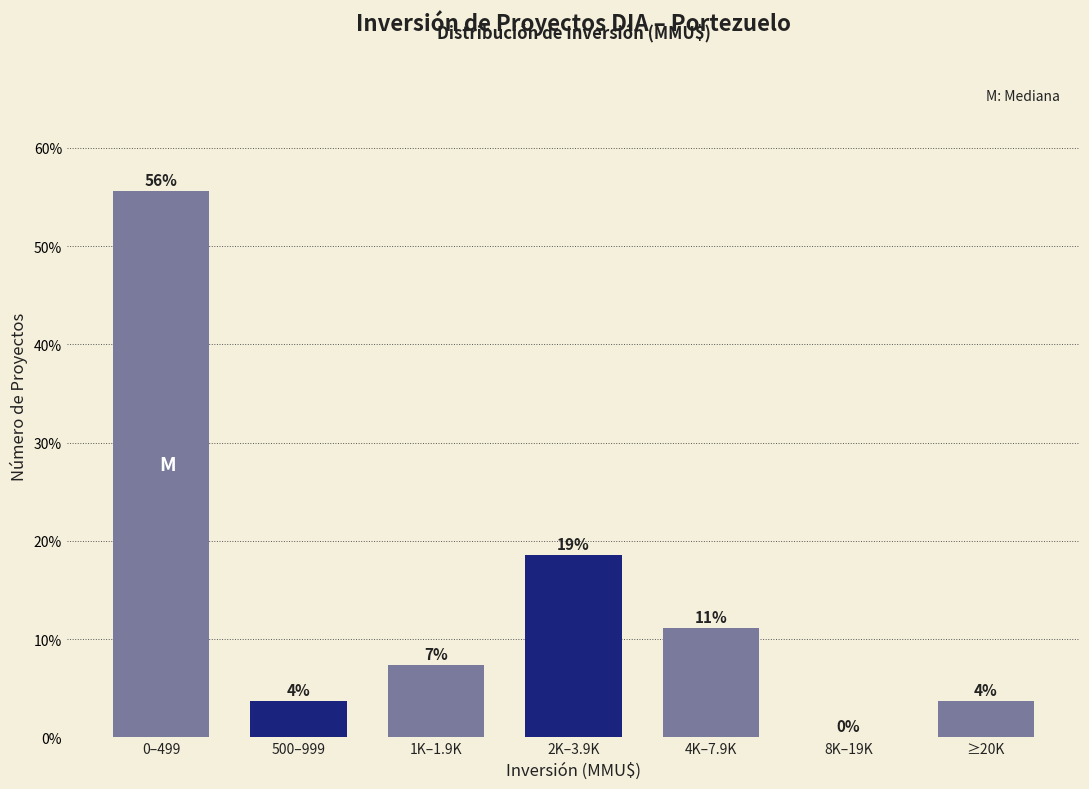

Are the bars horizontal?

No